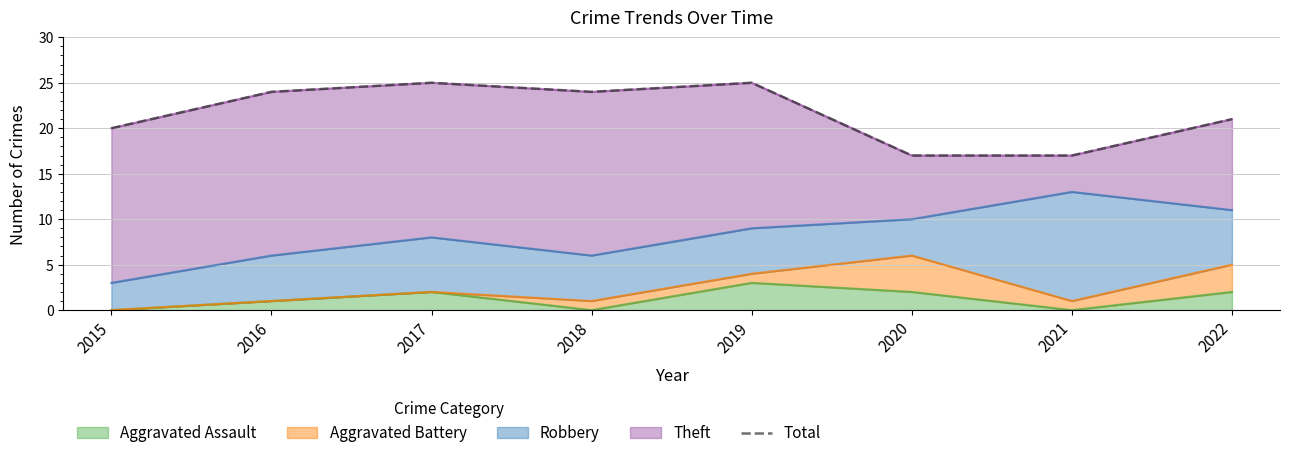

What value does the data have at 2016?

24